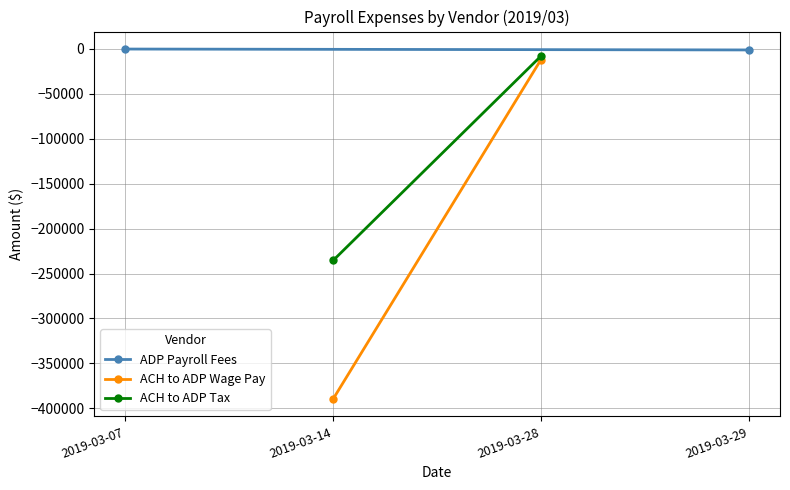

What is the value of the ACH to ADP Tax point at the 1st from the left?

-235353.8